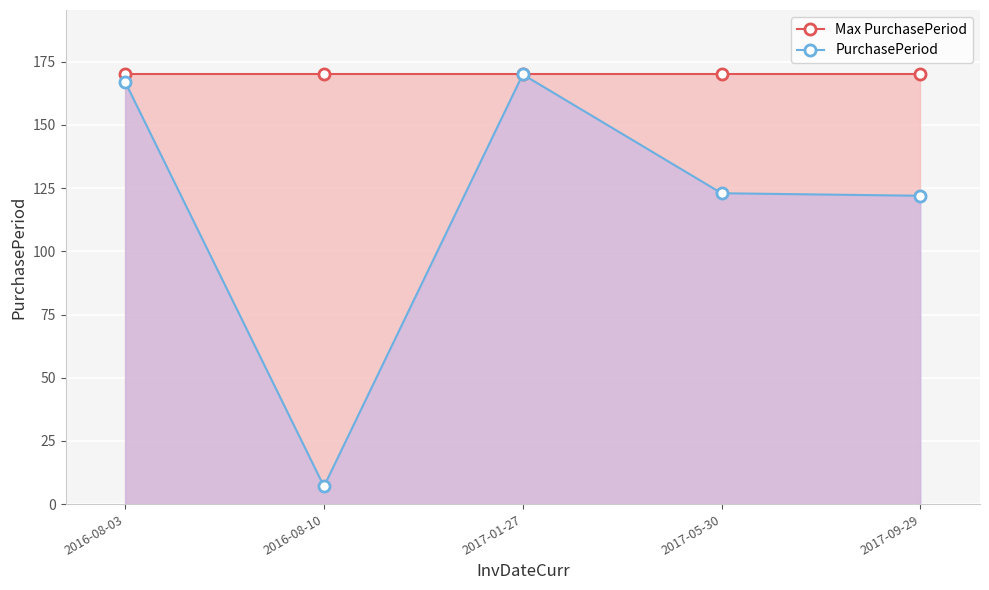

What is the smallest value displayed?

7